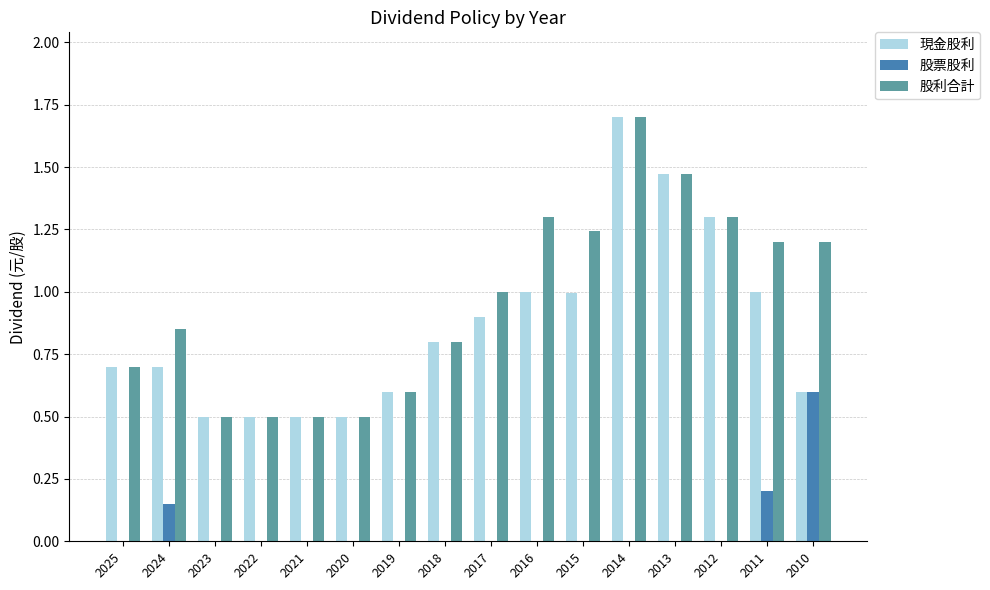

Is the value of 現金股利 at 2012 greater than the value of 股票股利 at 2022?

Yes